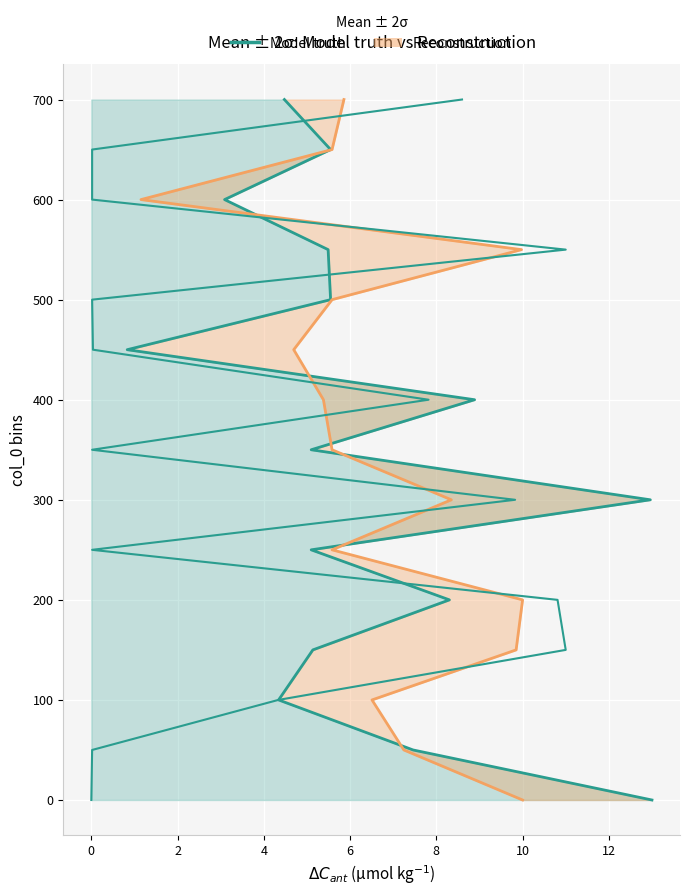

Does the chart display data point markers on the line(s)?

No